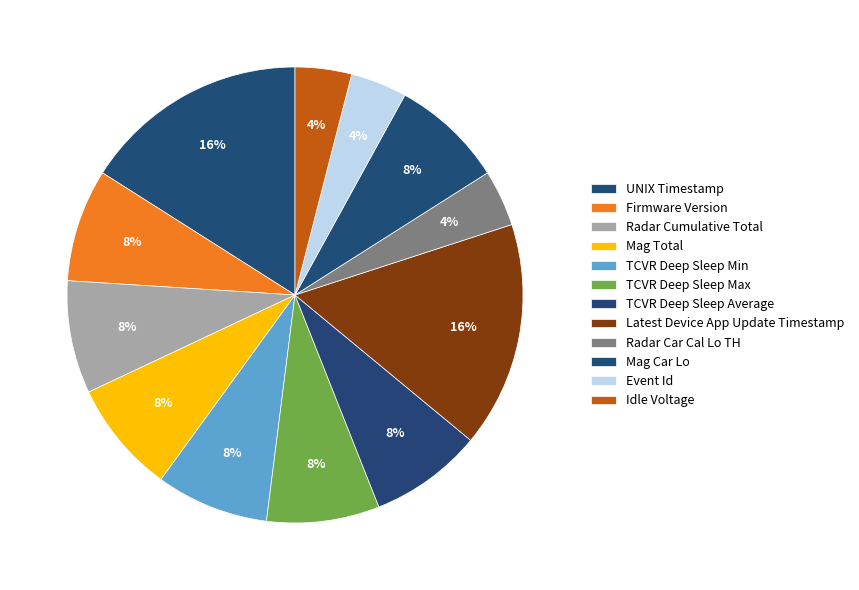

What is the smallest slice in the pie chart?

Radar Car Cal Lo TH